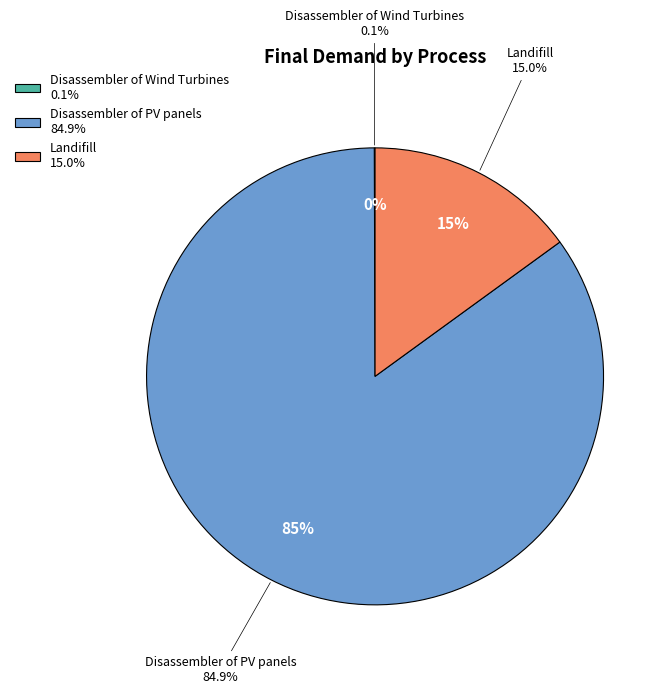

How much of the chart is everything except Disassembler of PV panels?

15.1%